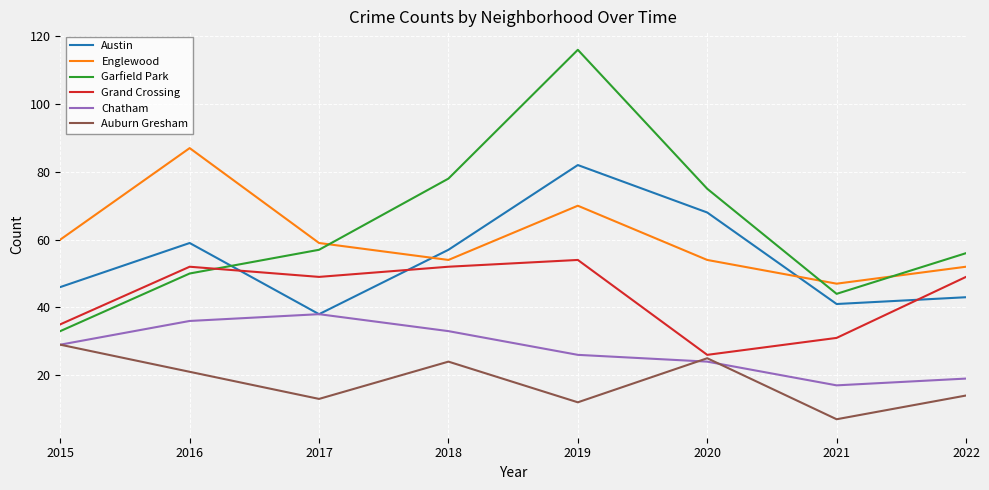

How many lines are shown in the chart?

6